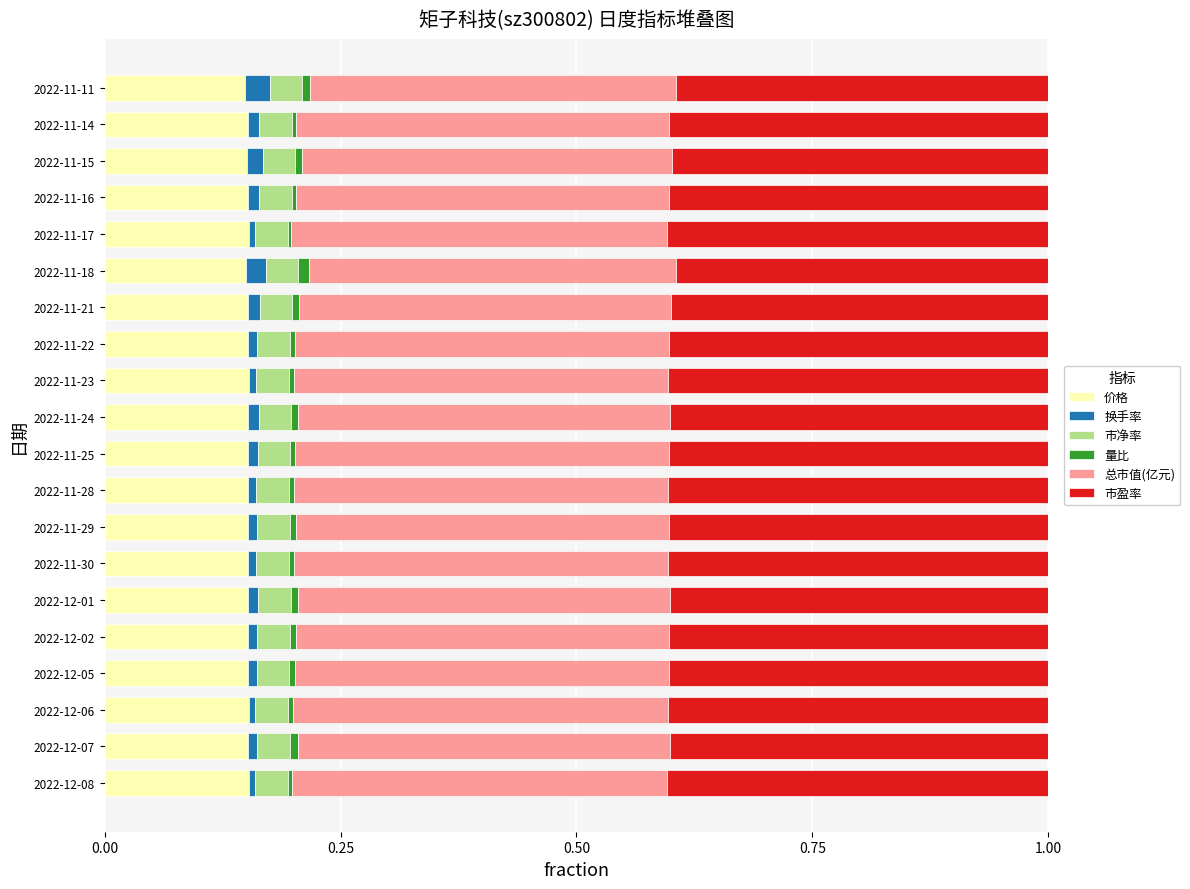

What is the sum of all 价格 values?

3.0